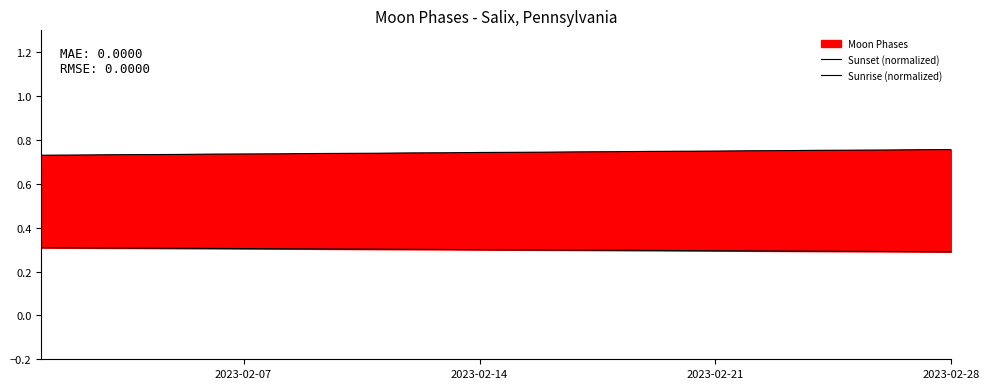

What is the greatest value displayed?

0.8